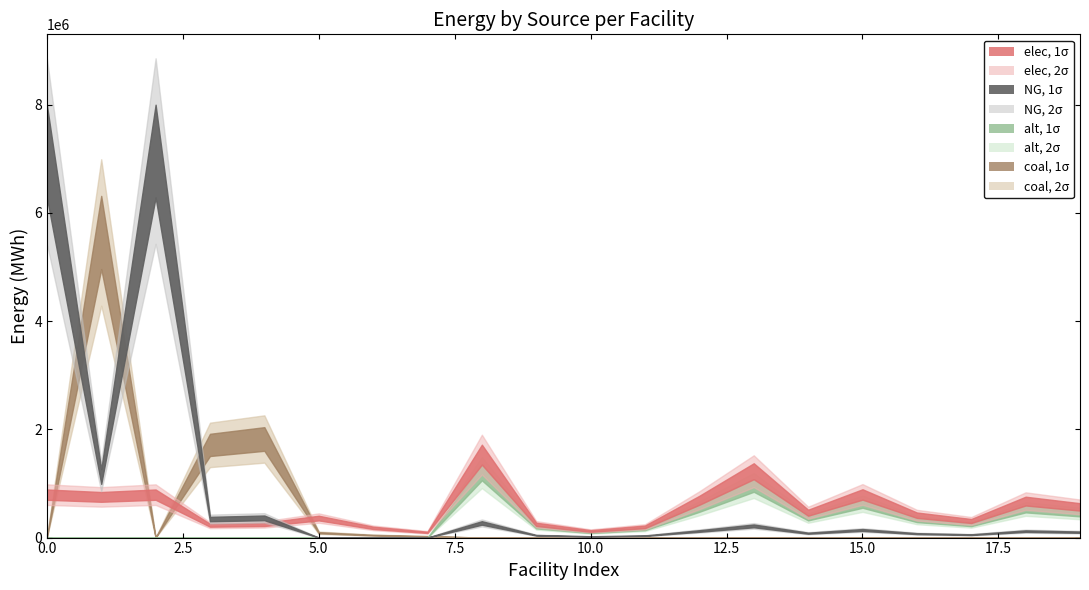

In coal, how many points are higher than both neighbors (excluding endpoints)?

2